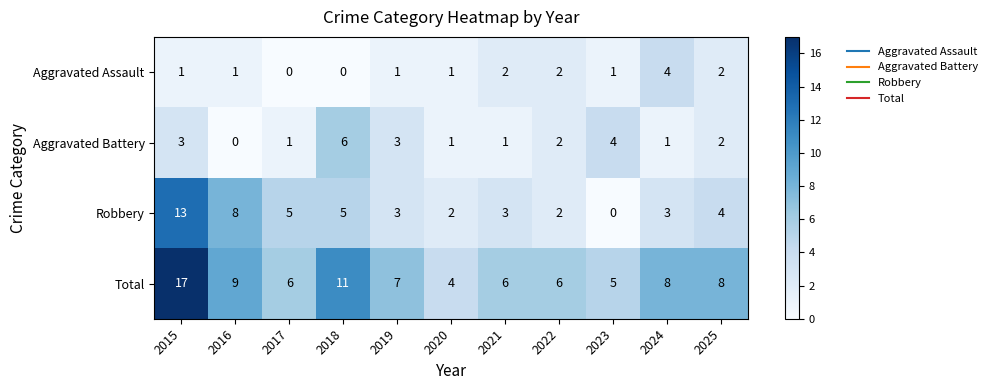

At which category is the sum across all series the highest?

2015